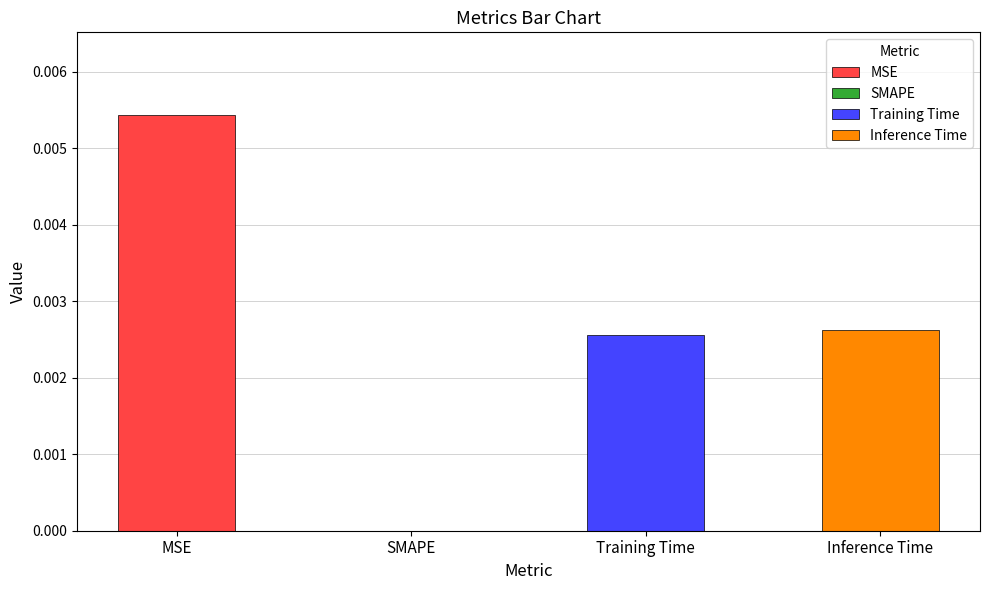

How many values are above zero?

3